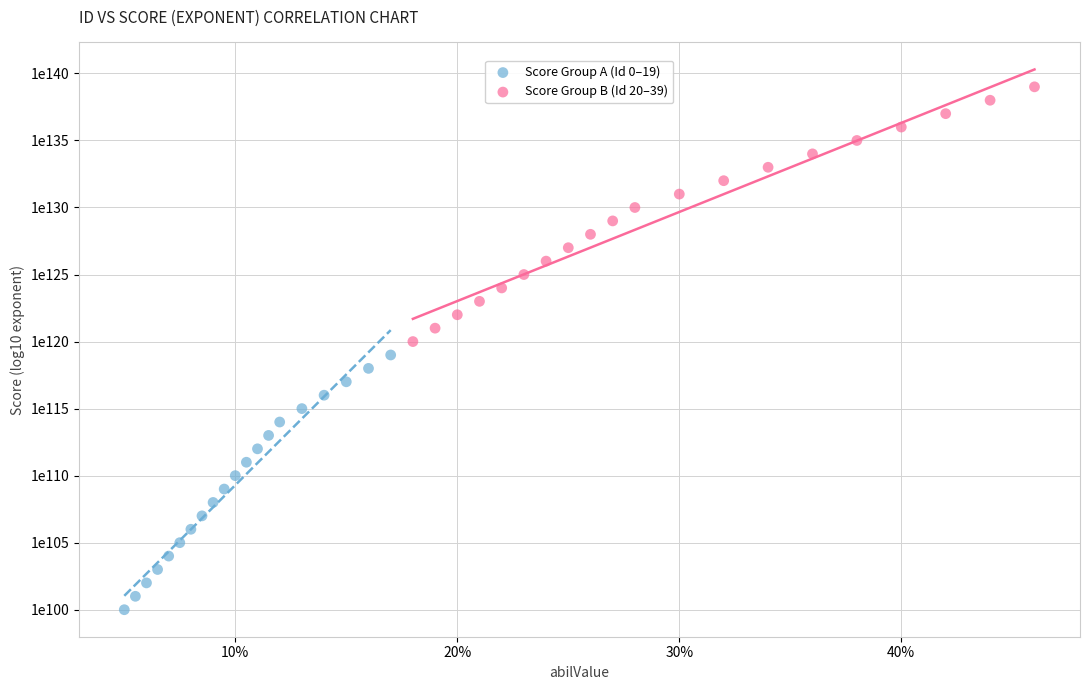

Which series reaches the minimum Y coordinate?

Score Group A (Id 0–19)